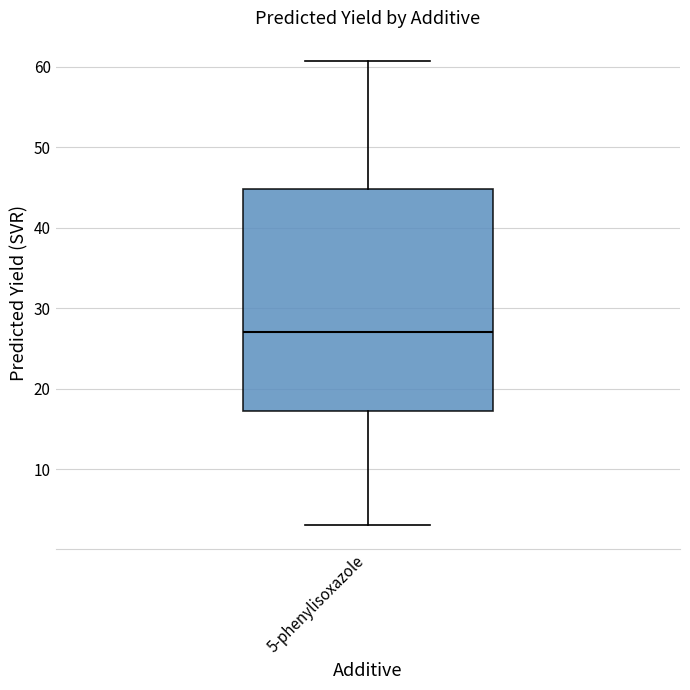

Where does the median line of the box for 5-phenylisoxazole sit on the y-axis? The values are not printed on the chart, so give them approximately, as read against the axis.

27